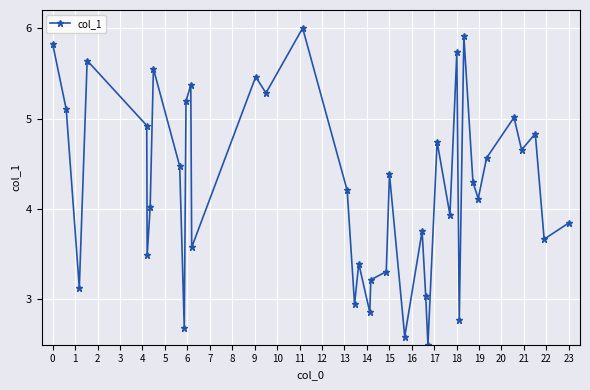

What is the difference between the maximum and second lowest values?

3.4